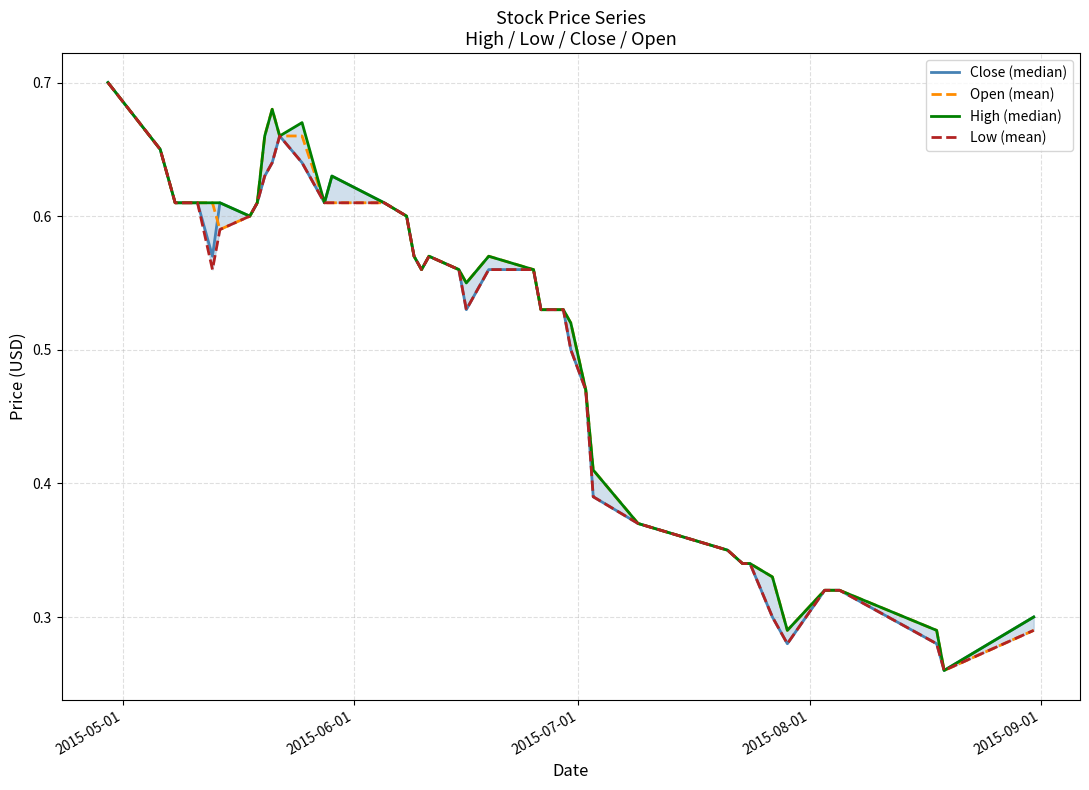

True or false: Open (mean) has more than 0 points higher than both neighbors.

True